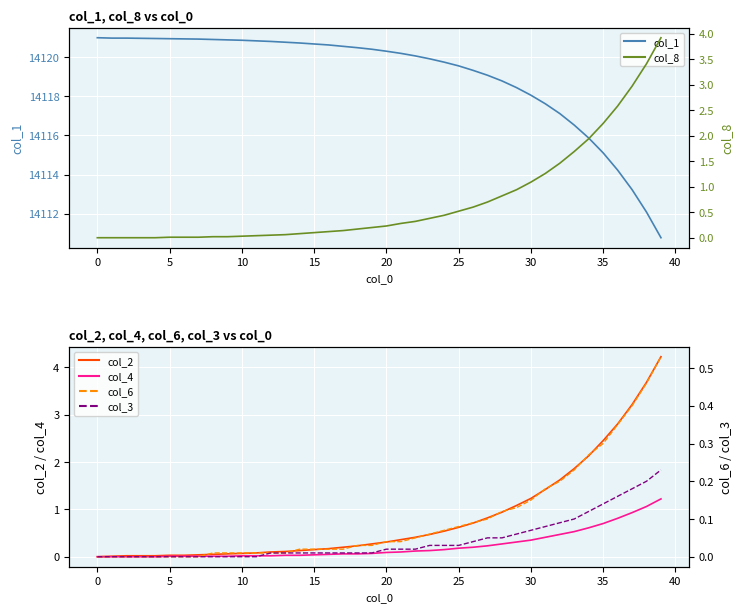

How many lines are shown in the chart?

6